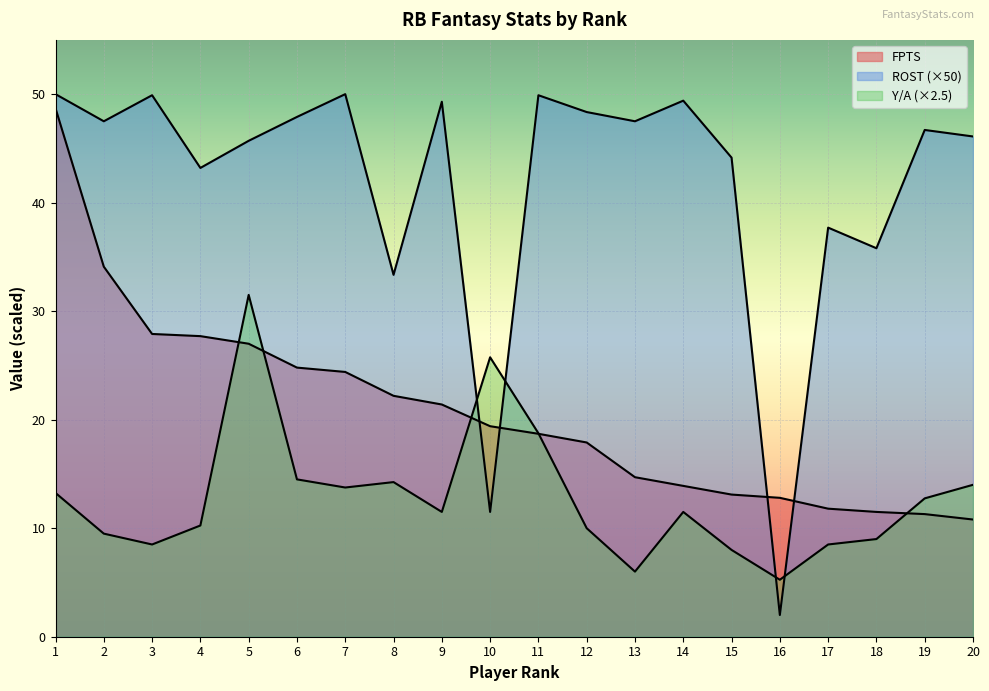

Is it true that ROST equals 49.9 at 11?

True